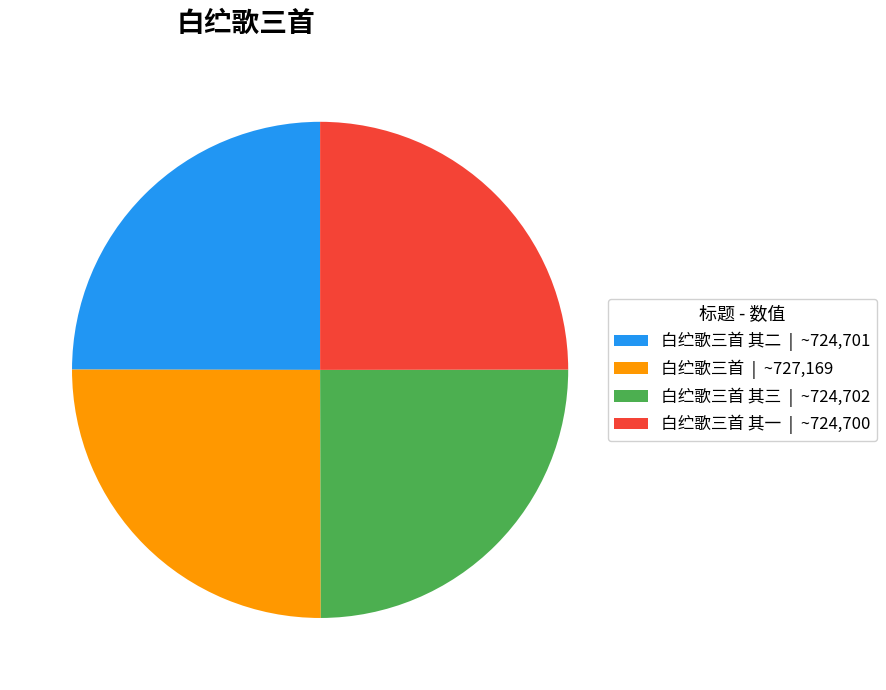

Approximately how many times larger is the value at 白纻歌三首 其三 | ~724,702 compared to 白纻歌三首 其一 | ~724,700?

1.0